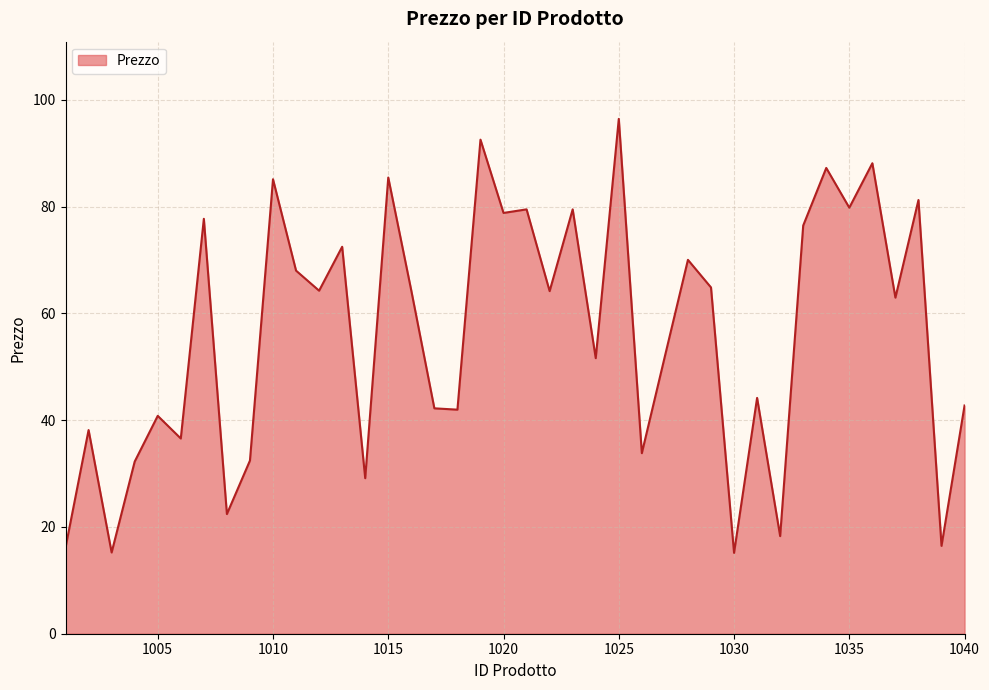

What is the difference between the maximum and minimum values?

81.3